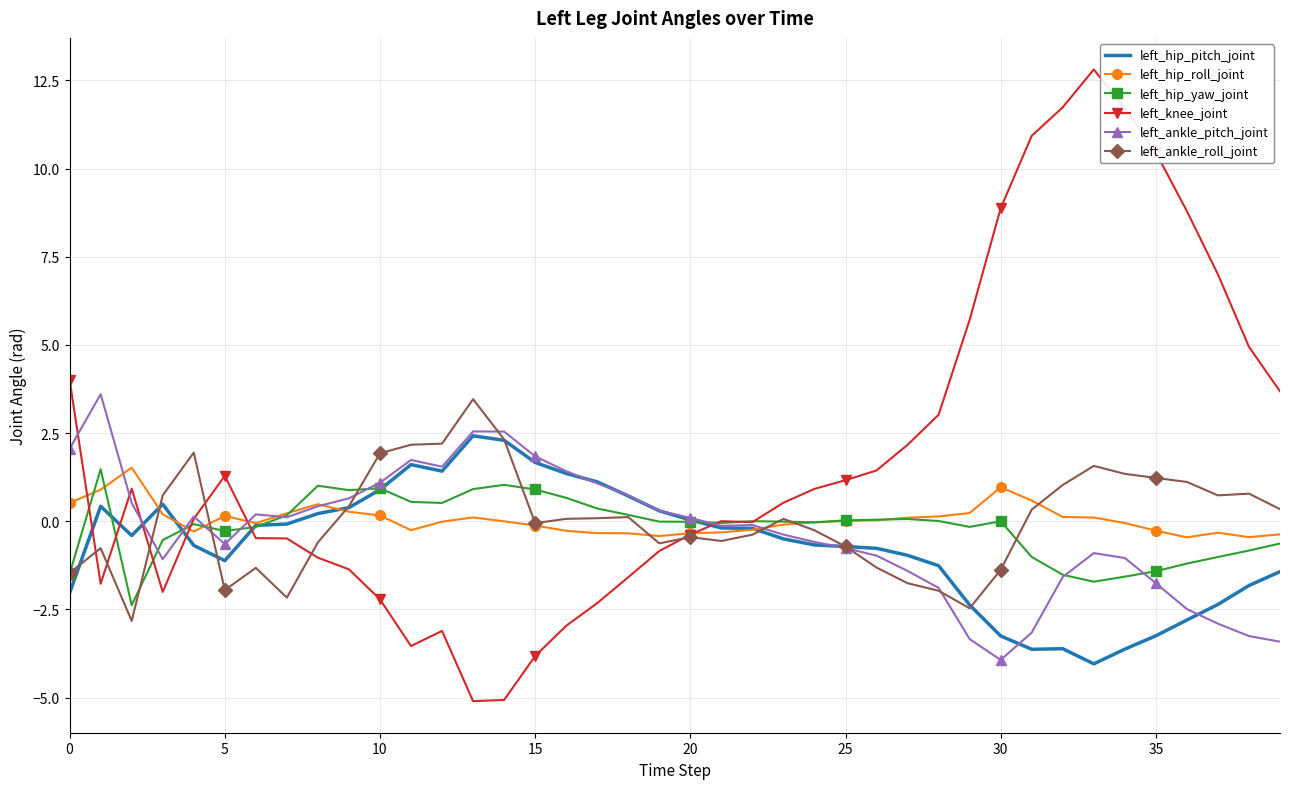

Which series has the largest total across all categories?

left_knee_joint